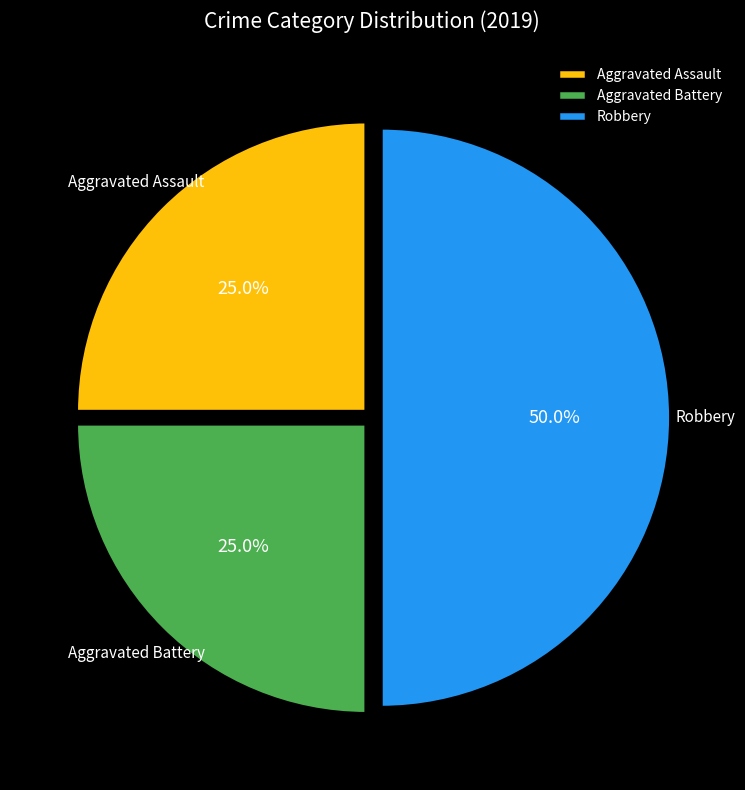

Combined, what portion of the pie is Aggravated Battery and Aggravated Assault?

50.0%